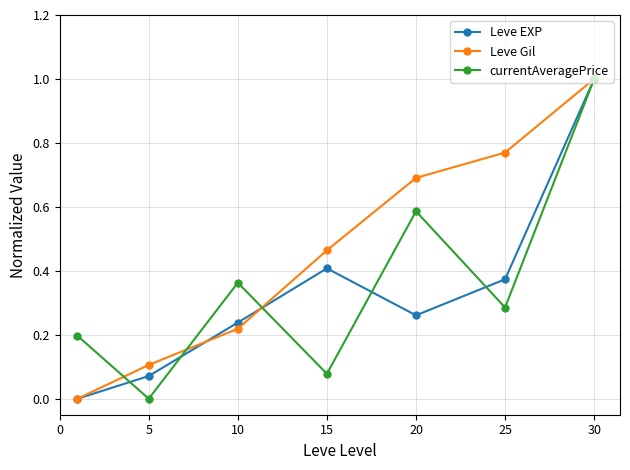

Count the number of data series in this chart.

3